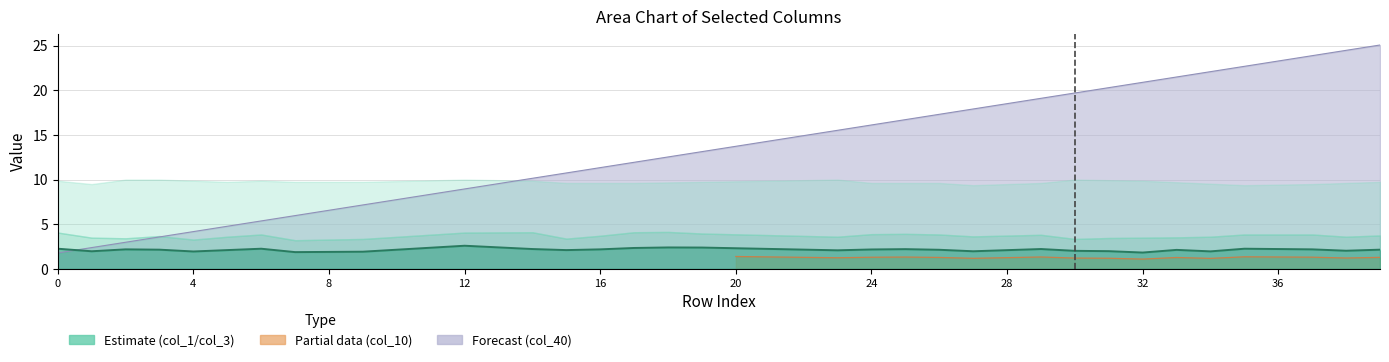

Count the number of values greater than 2.

31